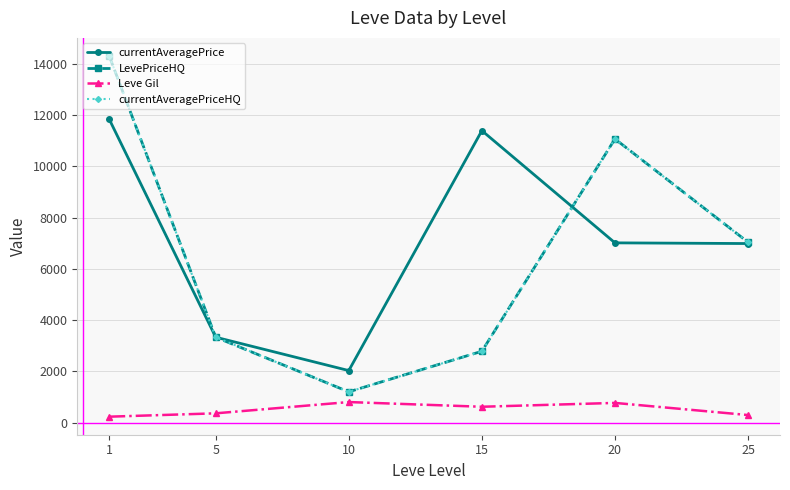

True or false: Leve Gil and LevePriceHQ cross at least once.

False